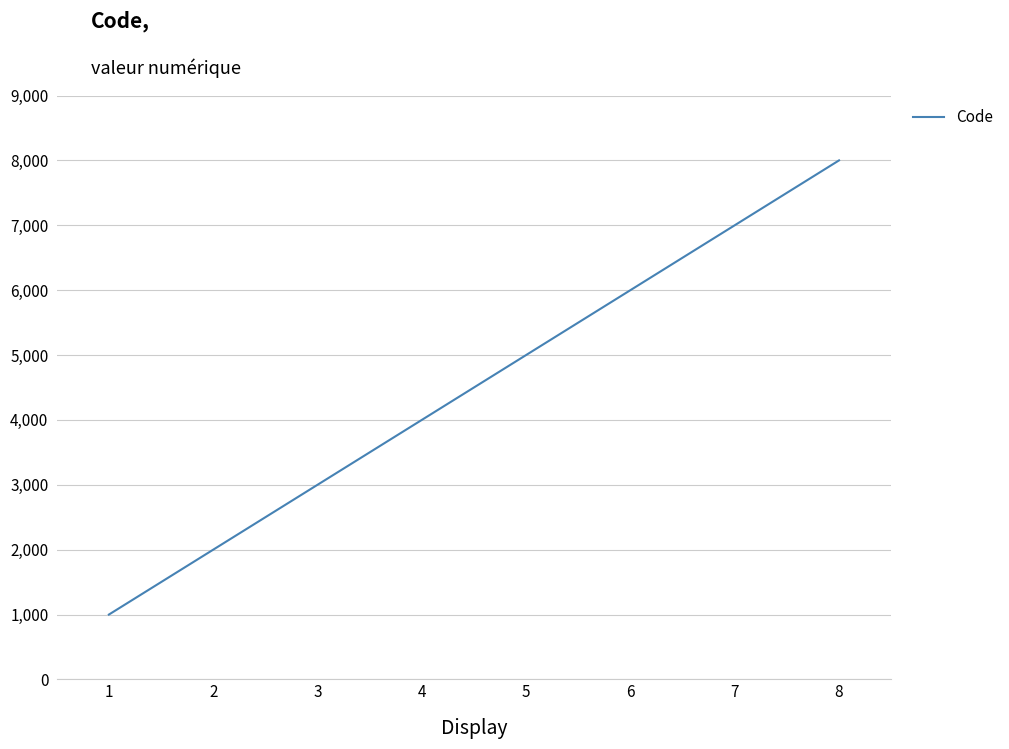

How many distinct data groups are displayed?

1